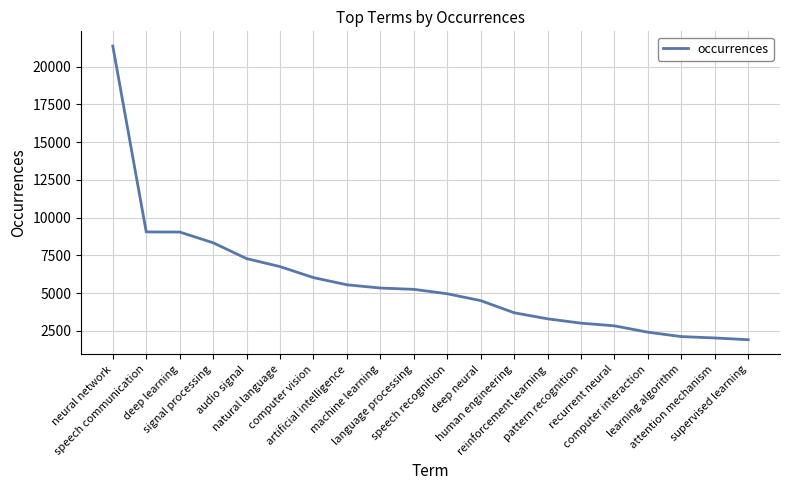

What is the difference between the maximum and minimum values?

19471